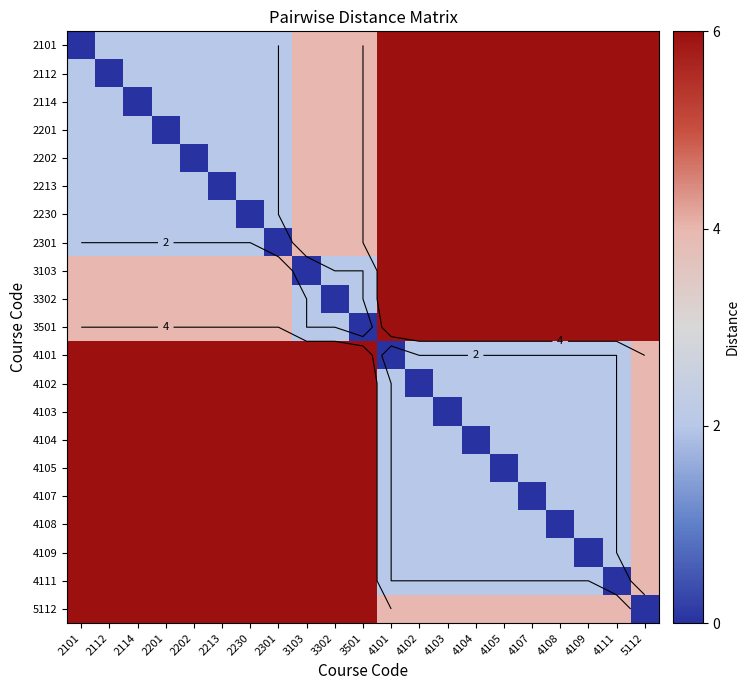

What is the greatest value displayed?

6